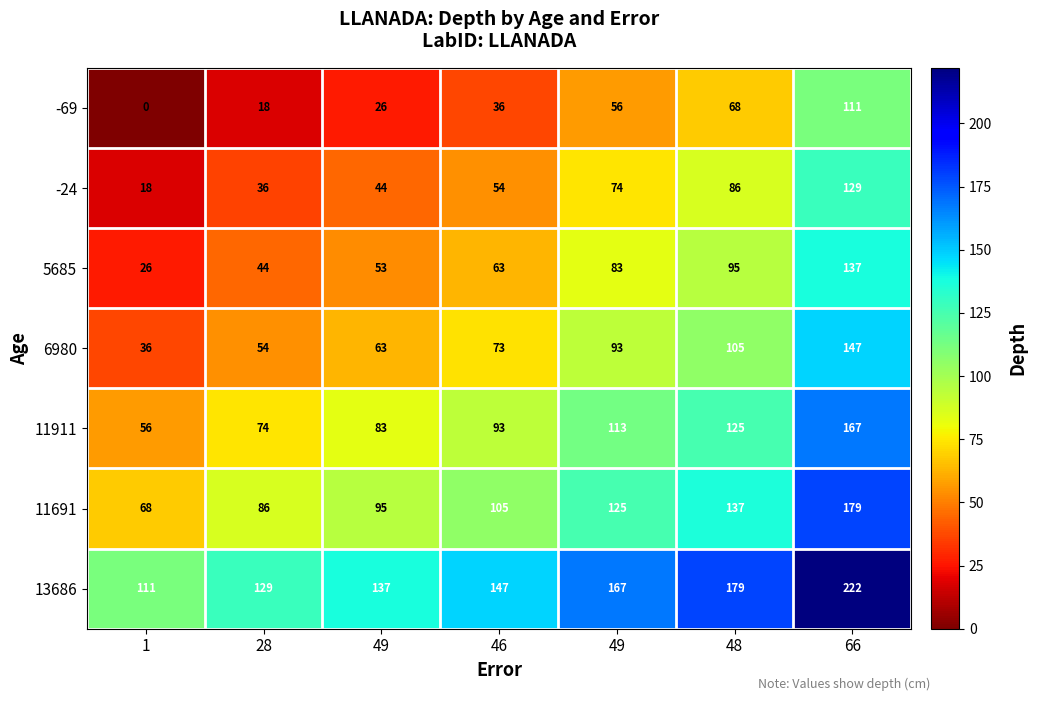

How many data points in -24 are less than 54?

3